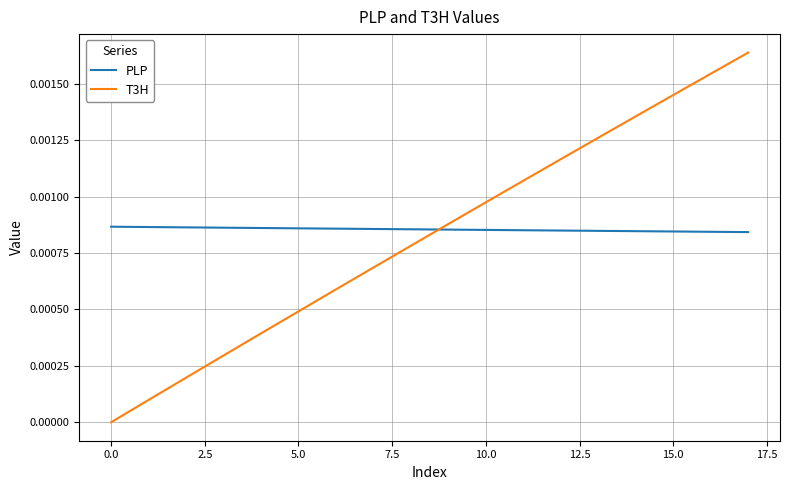

List the series in order of their peak value, highest first.

T3H, PLP